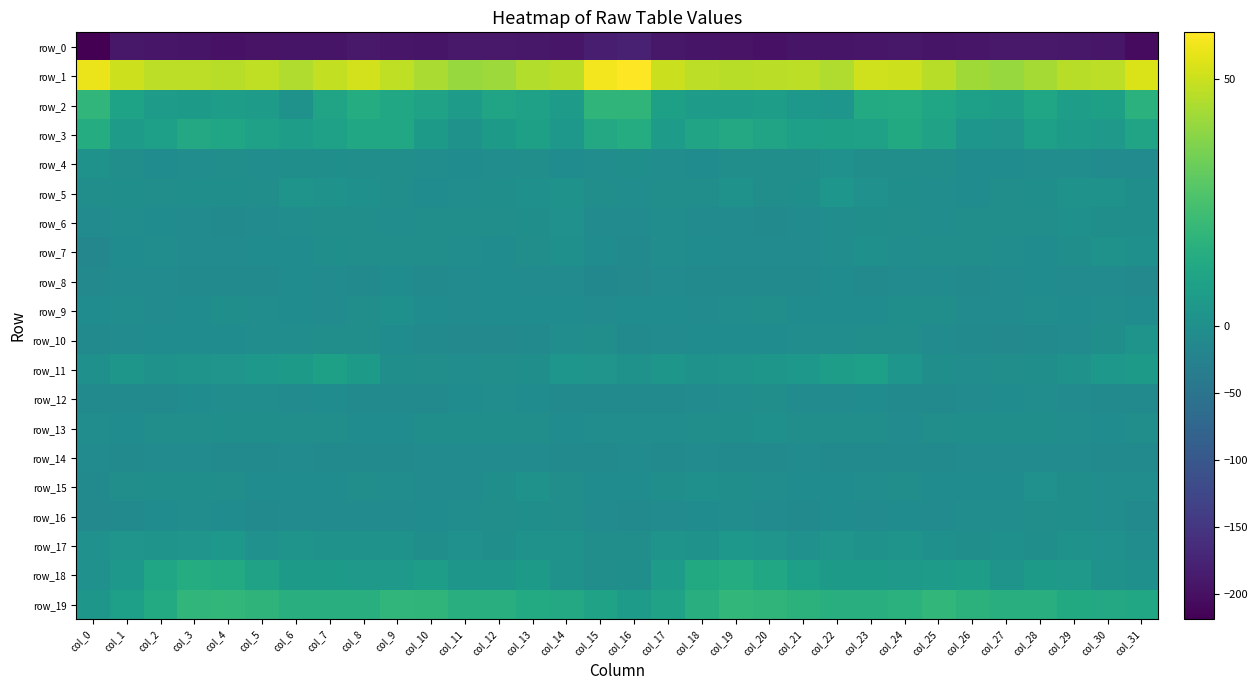

True or false: row_16 has a value of -11.2 at col_9.

False